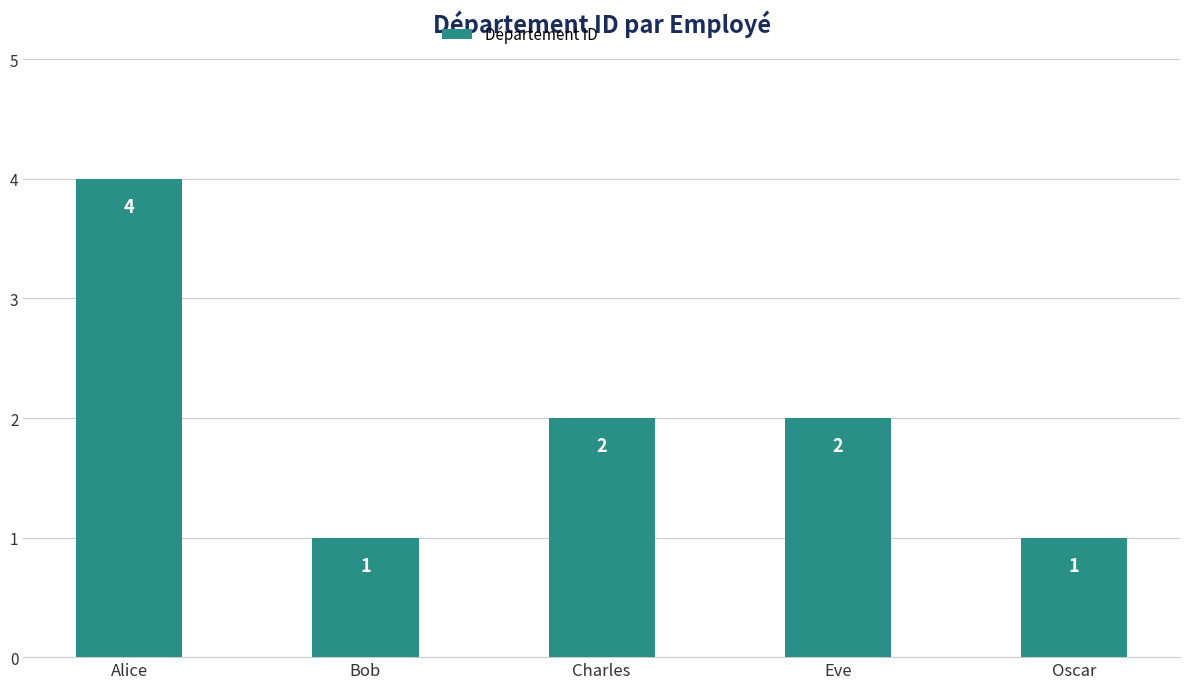

Reading left to right, transcribe all the data shown in this chart.

Alice=4	Bob=1	Charles=2	Eve=2	Oscar=1